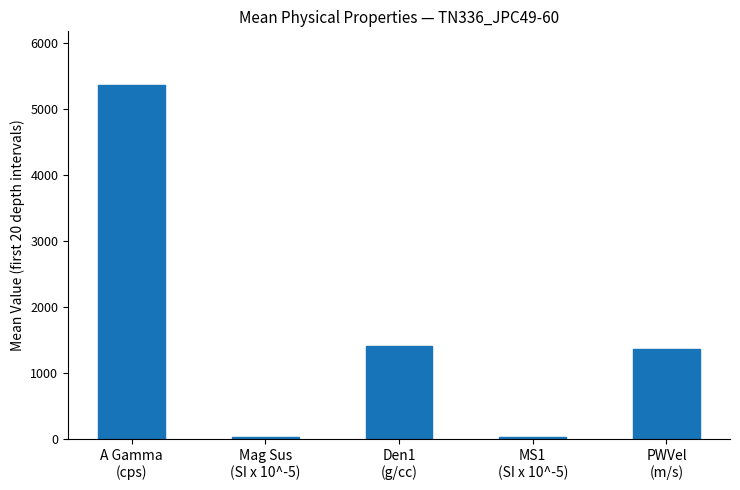

What is the minimum value shown in the chart?

36.7